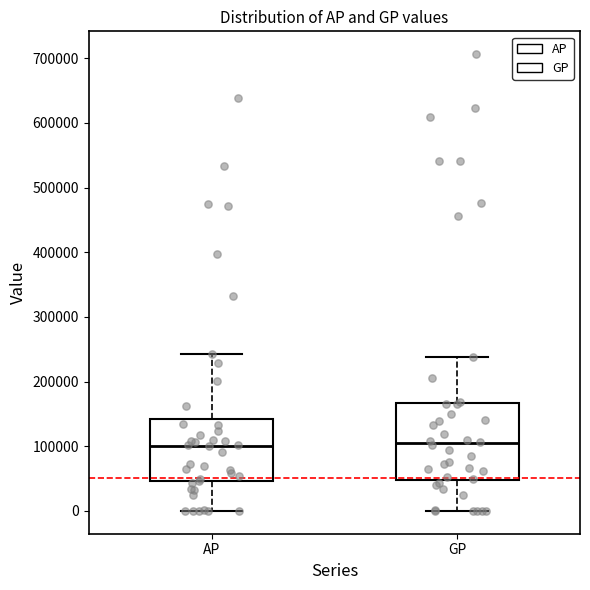

Where is the lower edge of the box for AP on the y-axis? The values are not printed on the chart, so give them approximately, as read against the axis.

50000